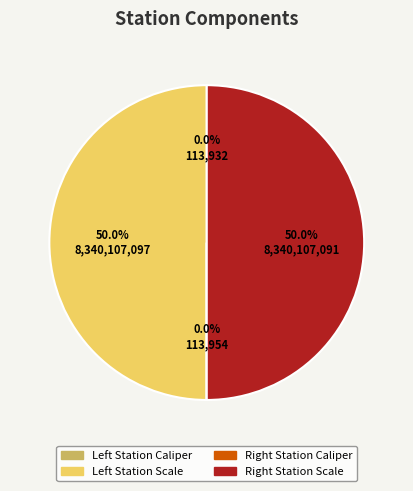

Rank the categories by value from highest to lowest.

Left Station Scale, Right Station Scale, Right Station Caliper, Left Station Caliper